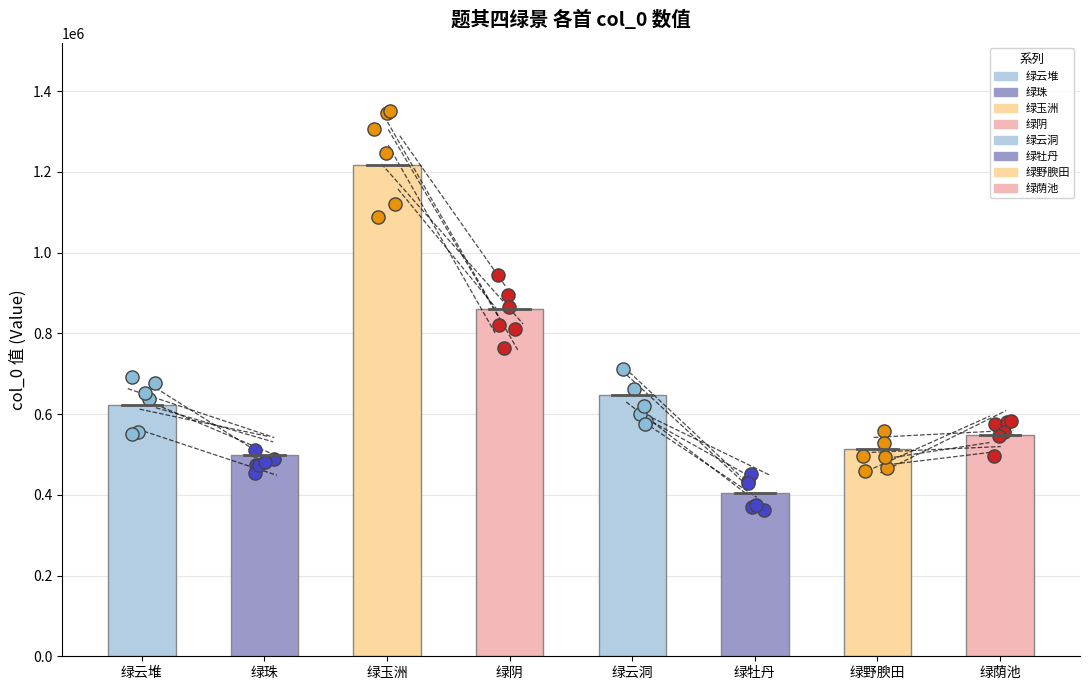

Is the value of 扫花游/扫地游 其四 绿阴 at 绿云洞 greater than the value of 四美人咏 其四 绿珠 at 绿牡丹?

Yes